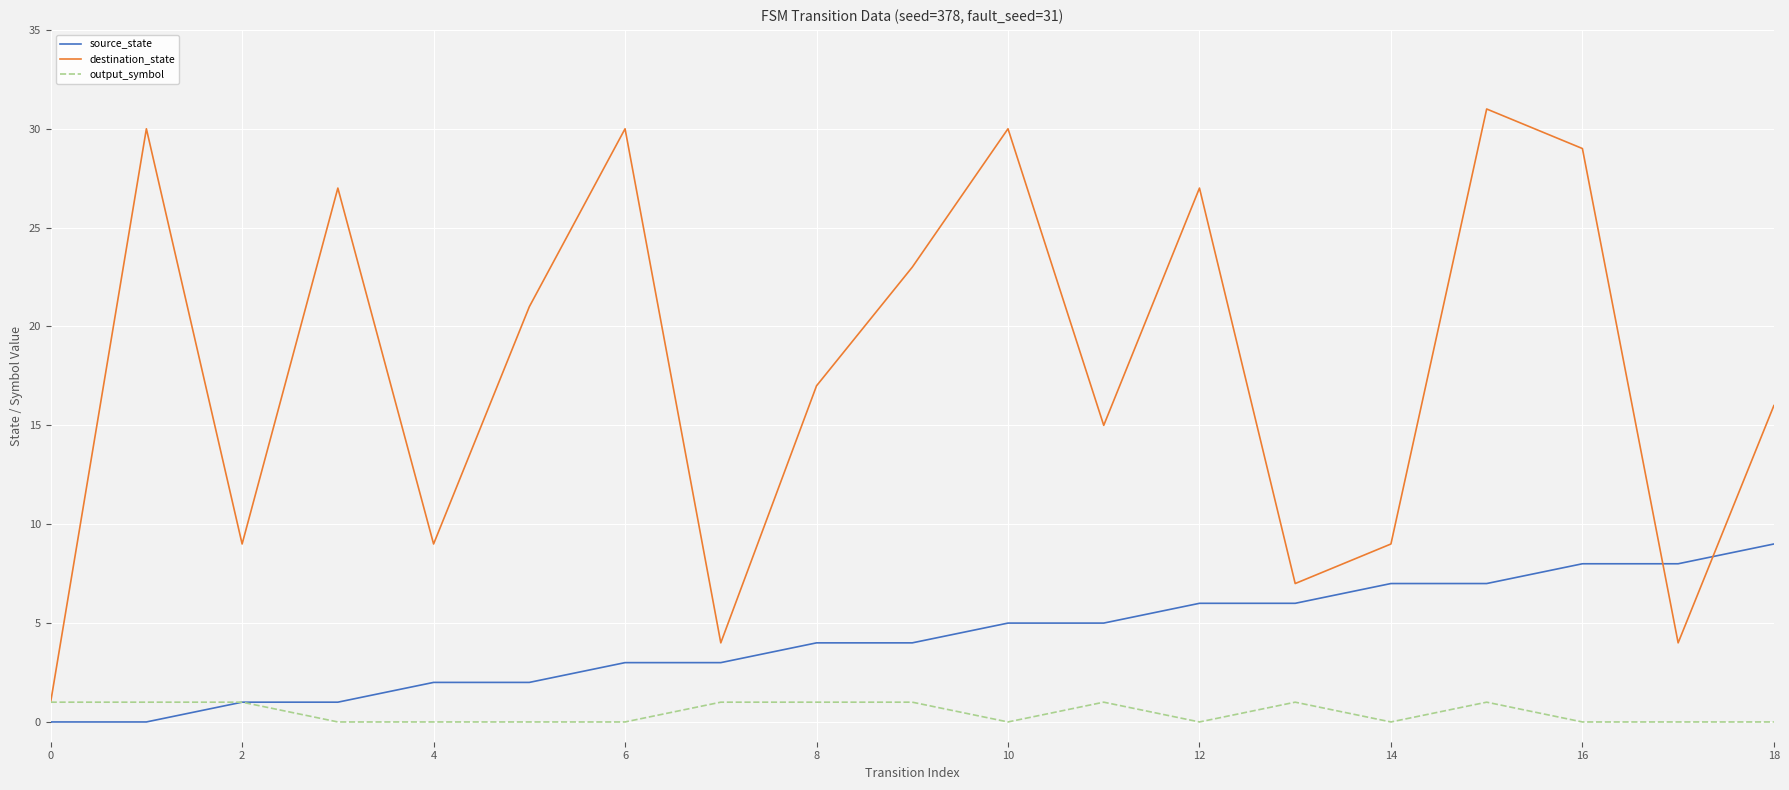

Rank the series by their average value, from lowest to highest.

output_symbol, source_state, destination_state